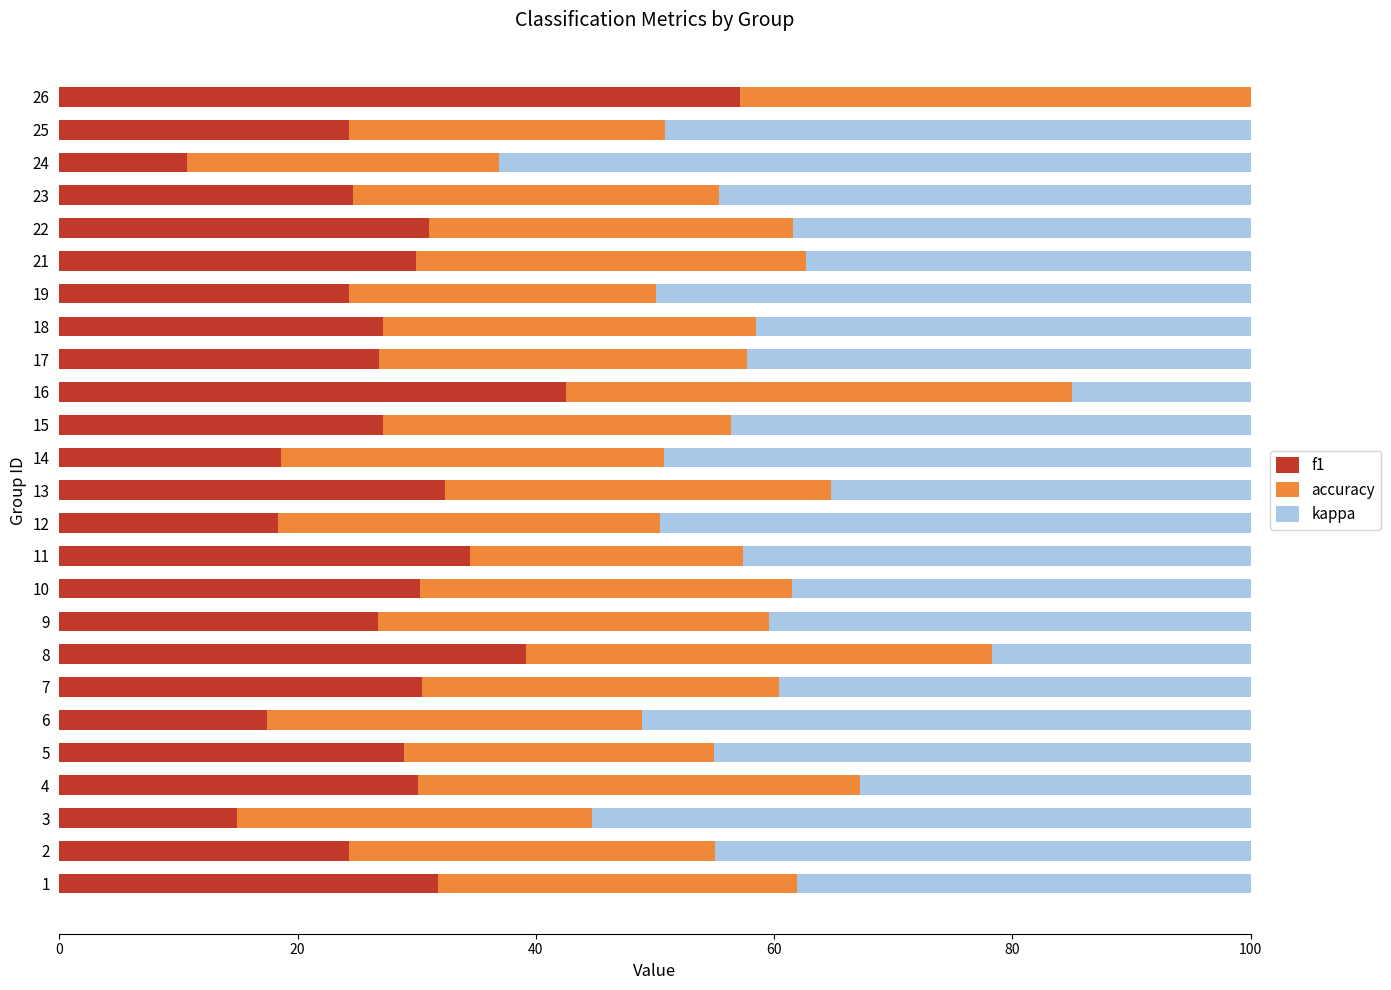

The value of f1 at 5 is 11.3. True or false?

False